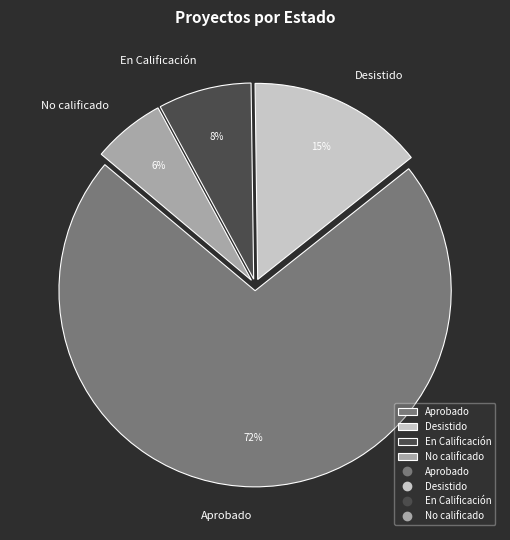

Is it true that En Calificación is 8% of the pie?

True